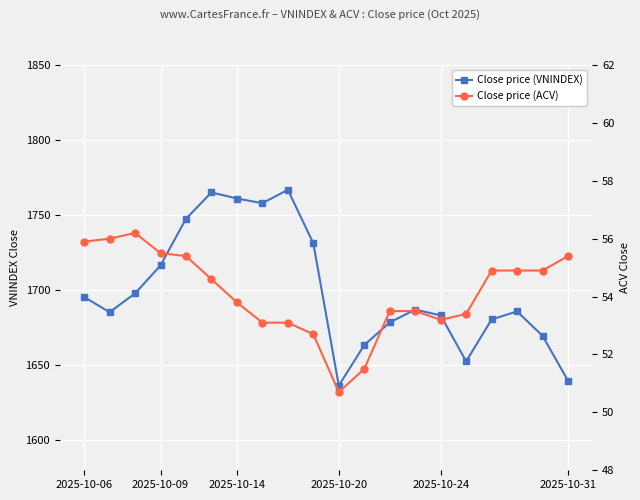

At which category is the sum across all series the highest?

8